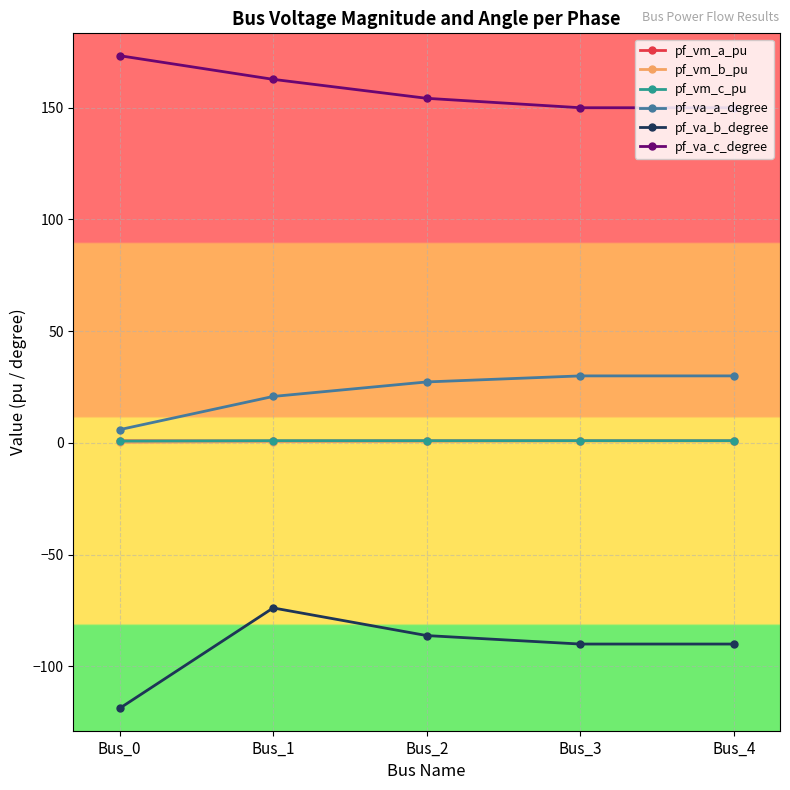

What is the difference between the maximum and second lowest values in the pf_va_b_degree series?

16.2